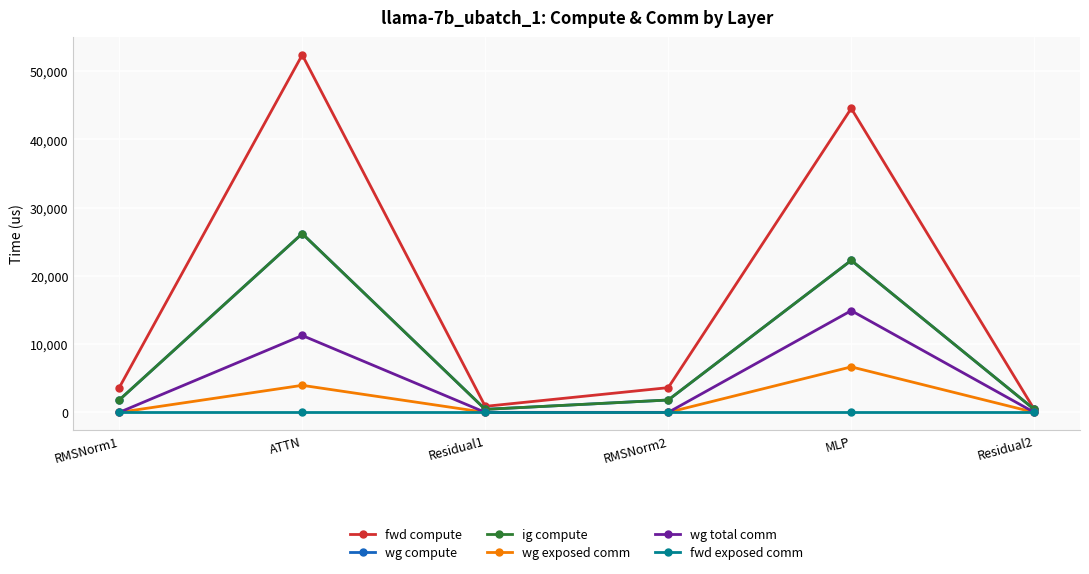

What is the approximate value of fwd compute at MLP?

44533.3